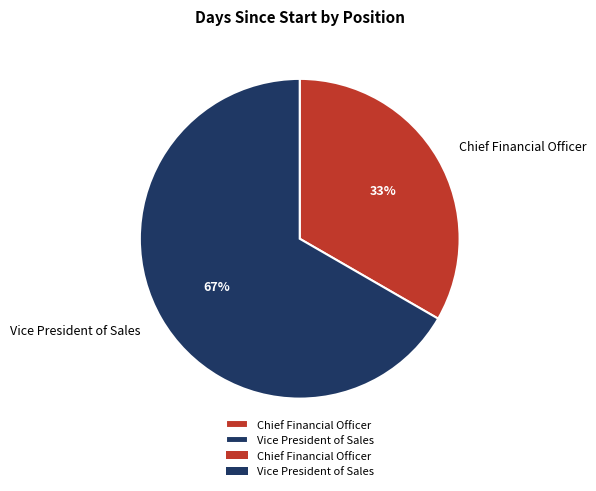

To the nearest percent, what is the average slice percentage?

50%